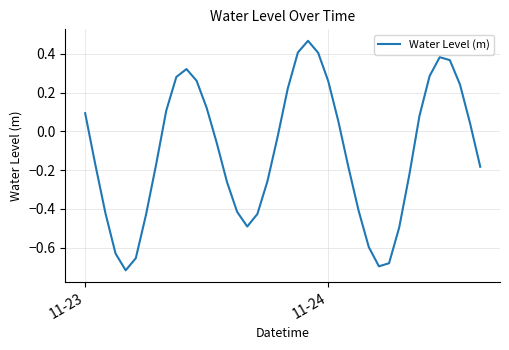

What is the difference between the maximum and minimum values?

1.2